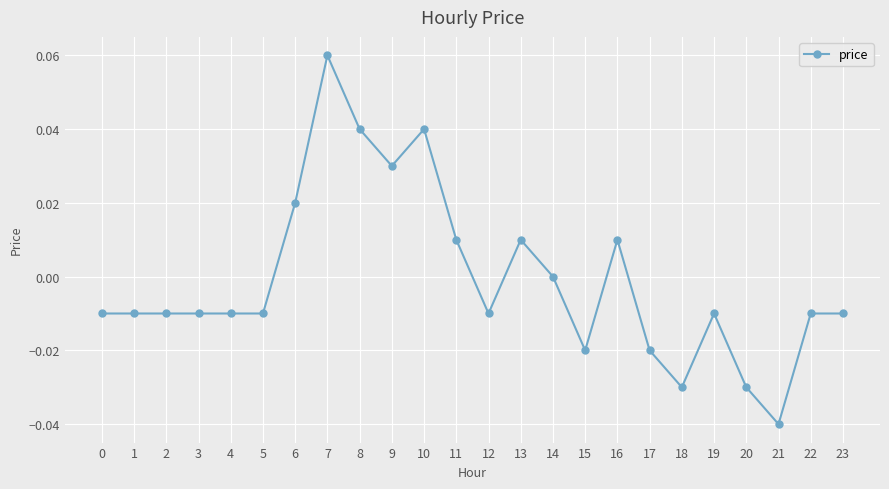

How many data points does each series have?

24